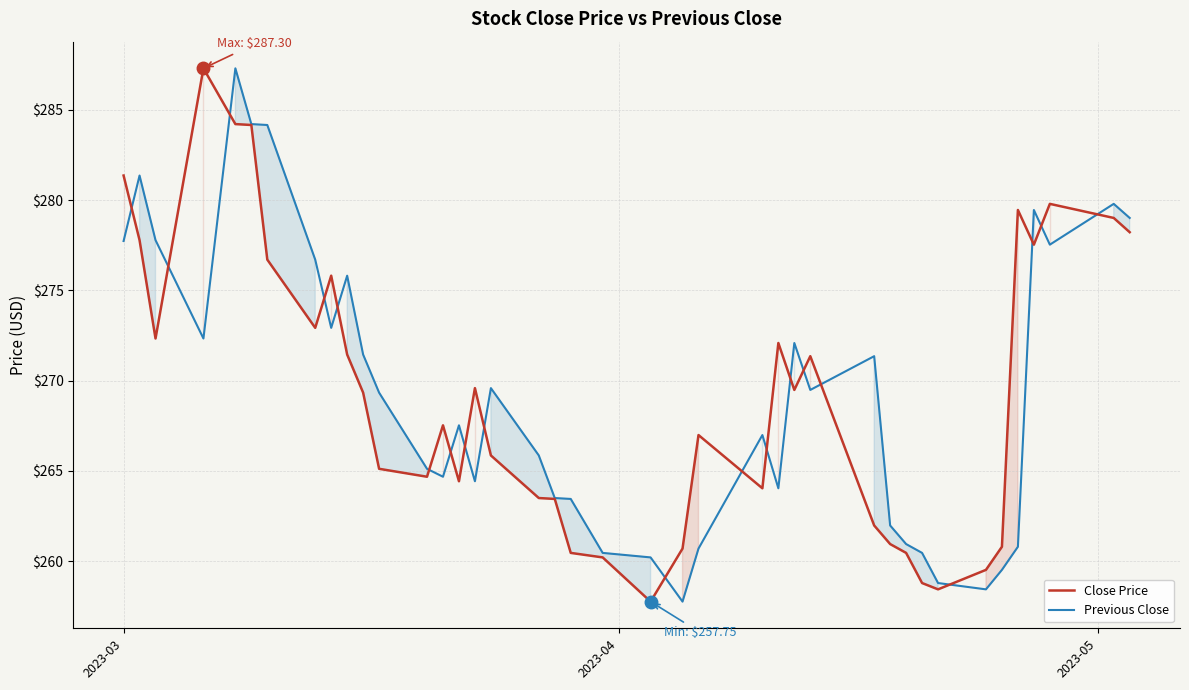

What is the maximum value shown in the chart?

287.3